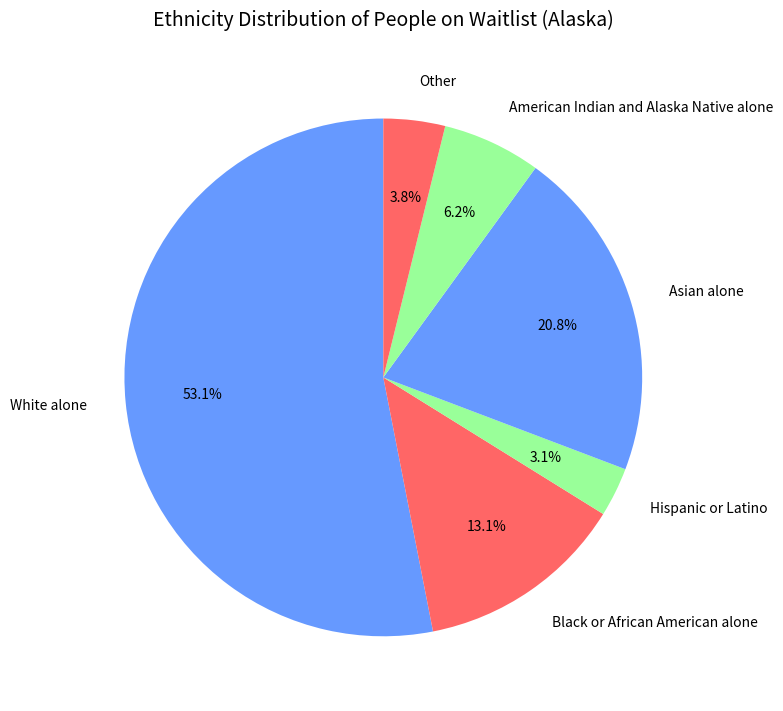

Rank the categories by value from highest to lowest.

White alone, Asian alone, Black or African American alone, American Indian and Alaska Native alone, Other, Hispanic or Latino